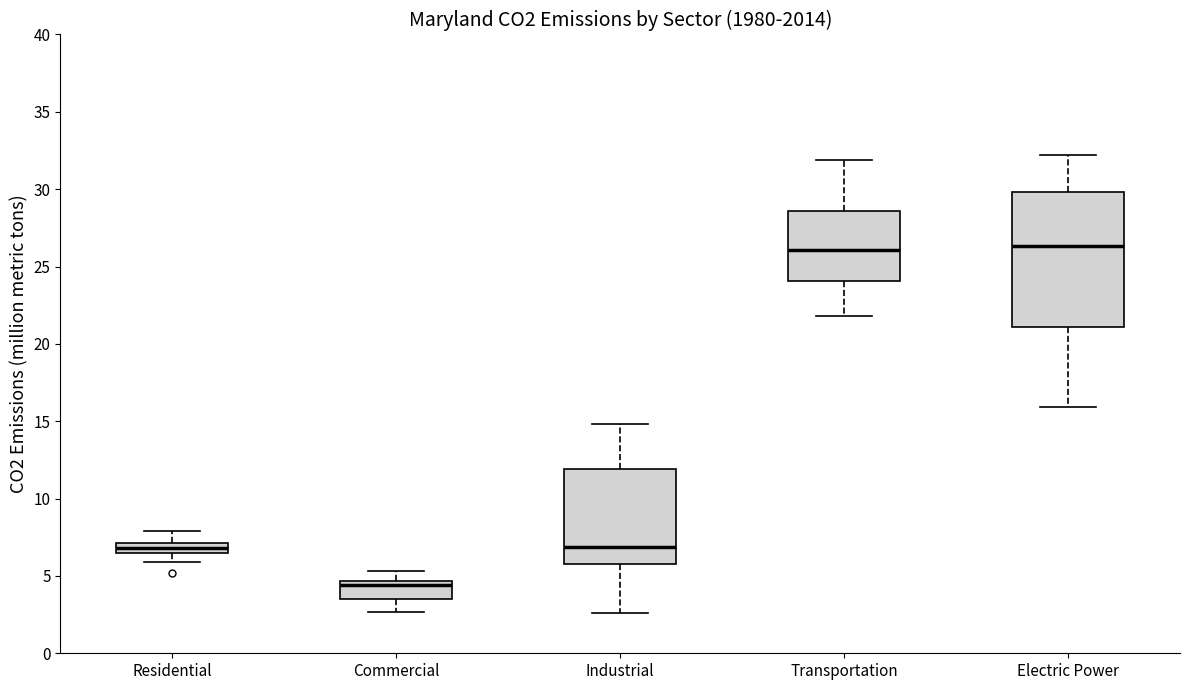

Comparing the boxes themselves (not the whiskers), which one is the tallest?

Electric Power